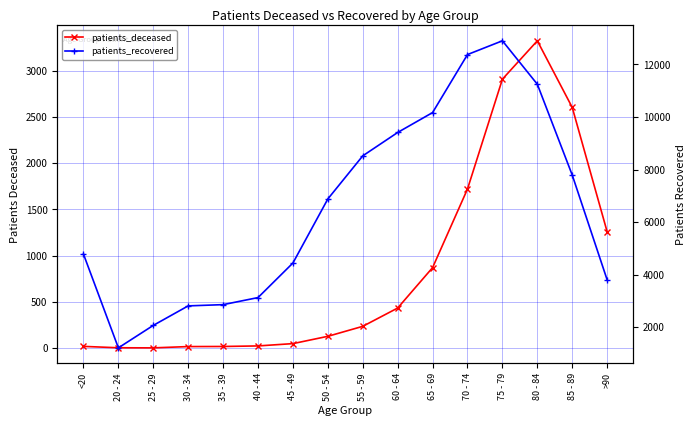

What are all the series names shown in the legend?

patients_deceased, patients_recovered